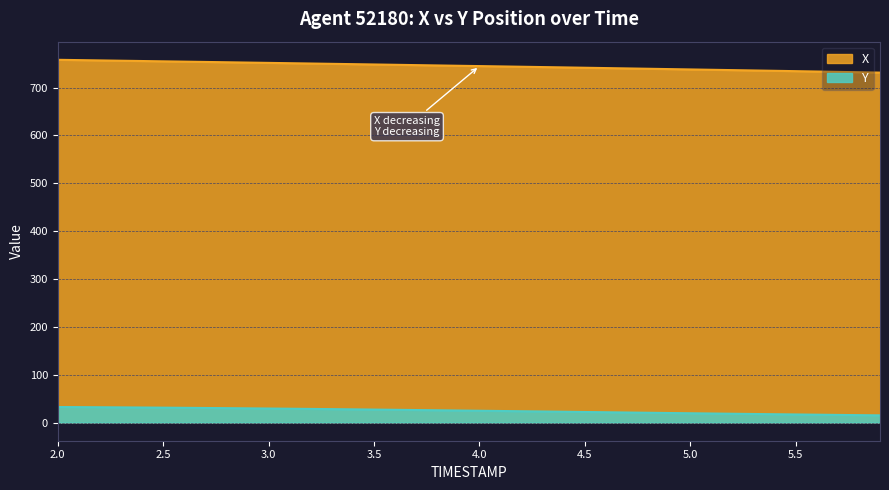

True or false: Y and X cross at least once.

False